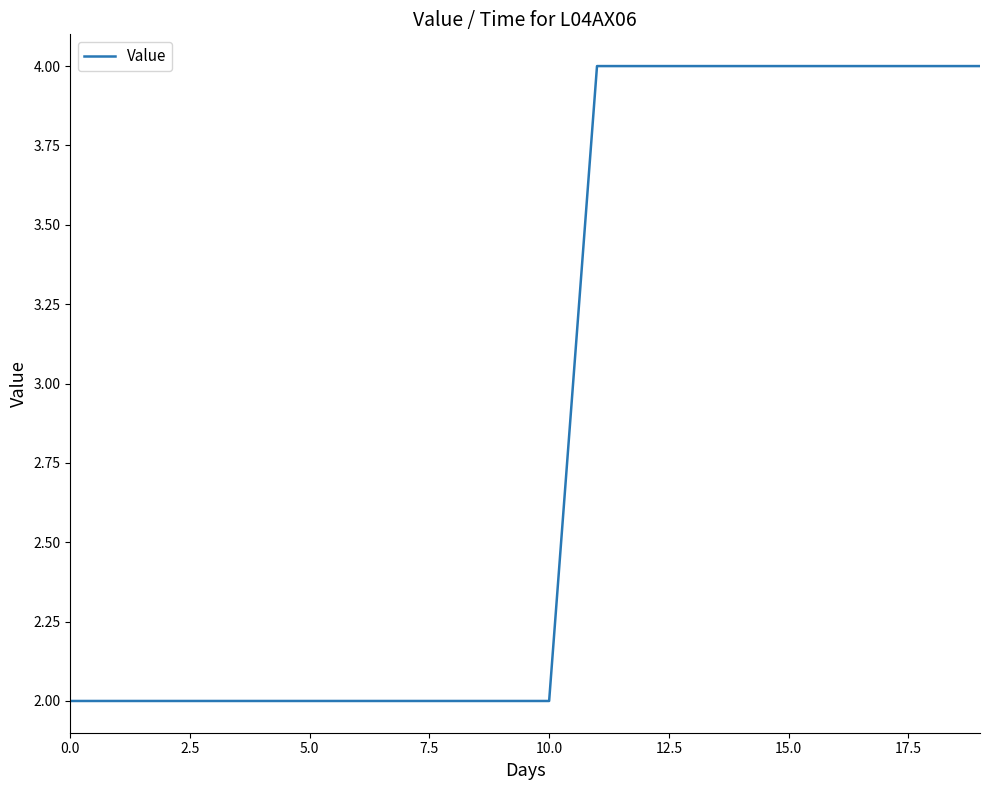

Reading left to right, list all the values displayed in this chart.

2.0	2.0	2.0	2.0	2.0	2.0	2.0	2.0	2.0	2.0	2.0	4.0	4.0	4.0	4.0	4.0	4.0	4.0	4.0	4.0